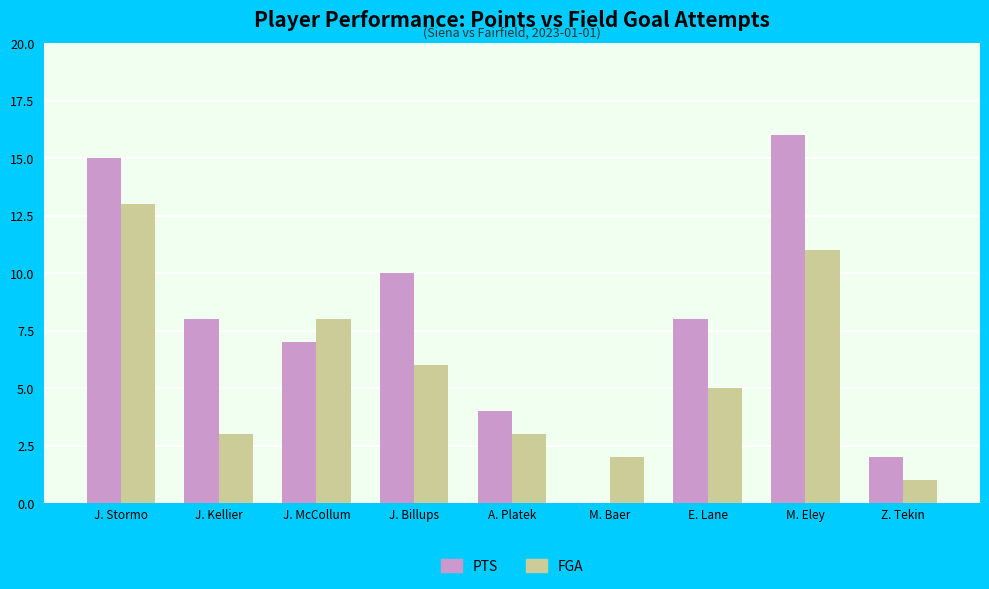

True or false: PTS has a value of 8 at J. Kellier.

True